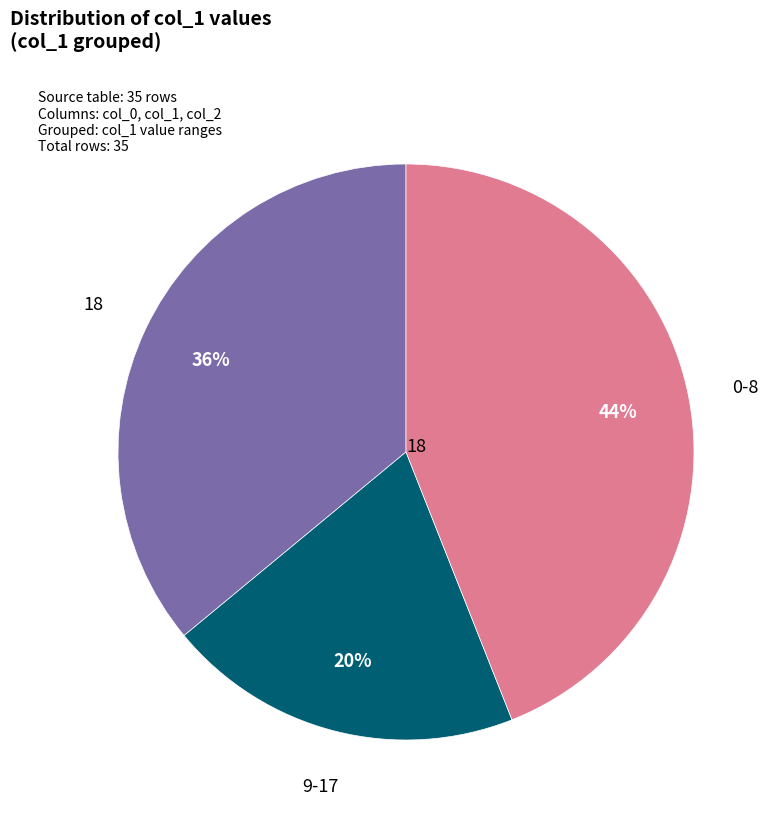

To the nearest percent, what is the average slice percentage?

33%